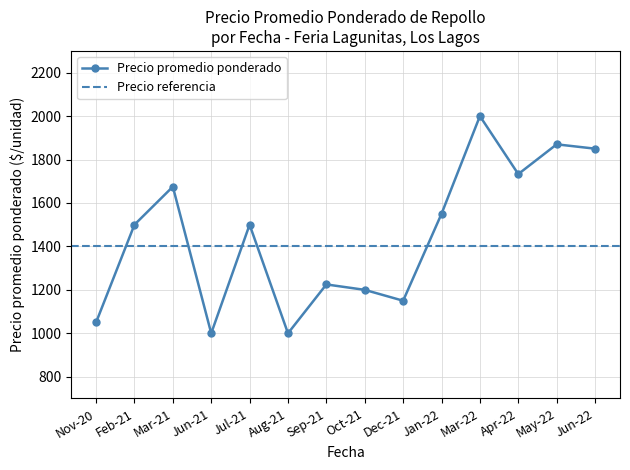

What is the value of the Precio promedio ponderado point at the 7th from the left?

1225